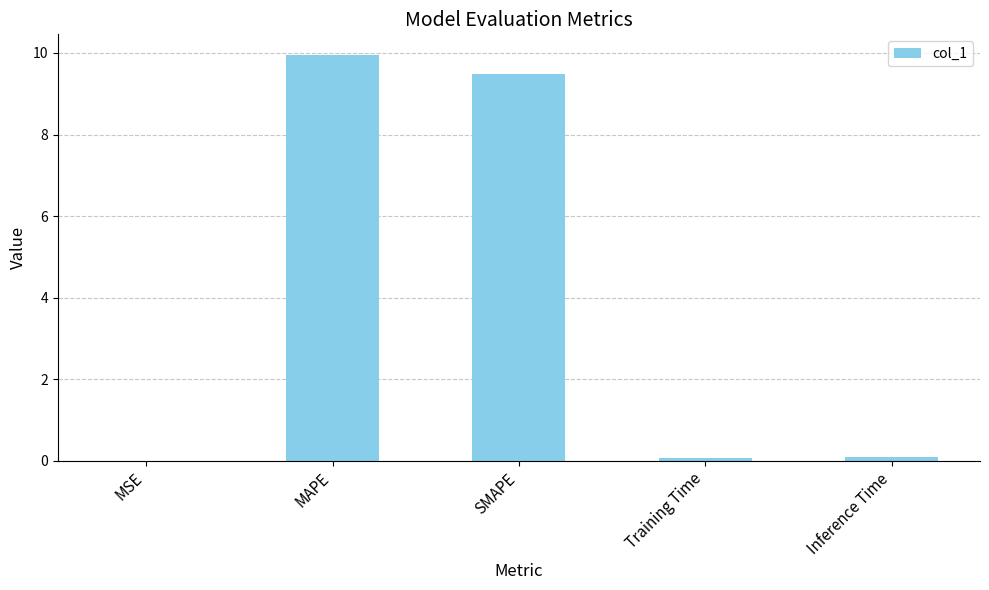

What is the change in value from MSE to Training Time?

+0.1